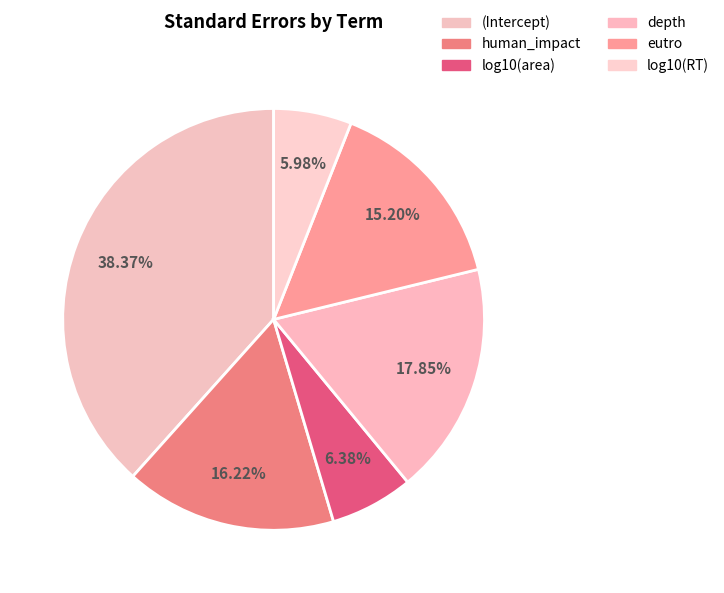

To the nearest percent, what portion does log10(RT) represent?

6%